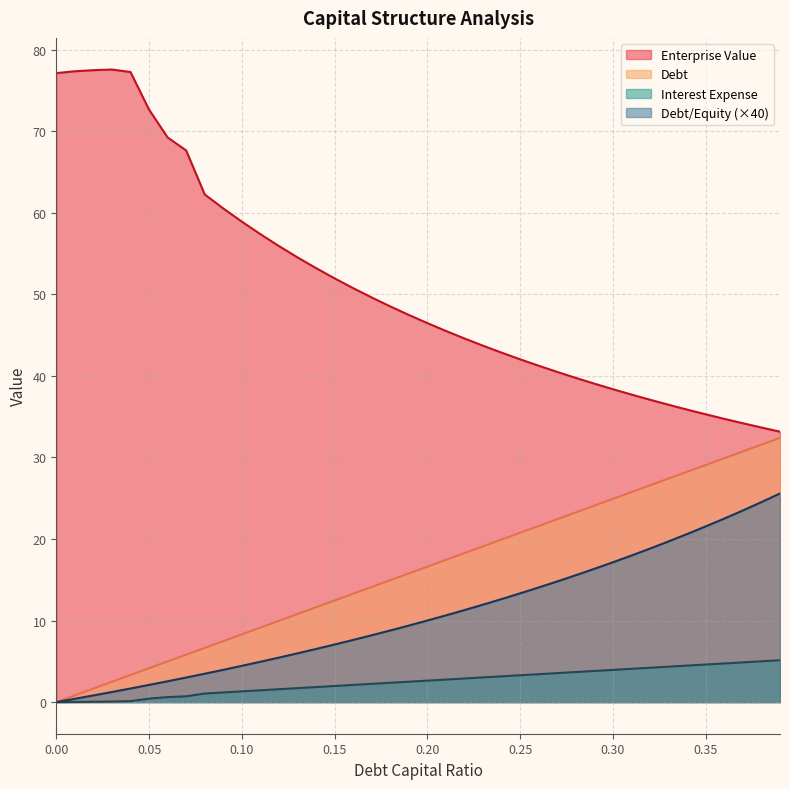

How many distinct data groups are displayed?

4